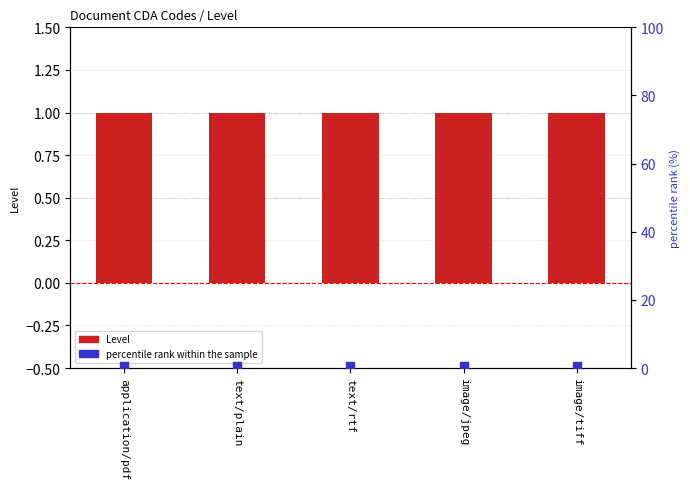

Which series has the largest total across all categories?

Level